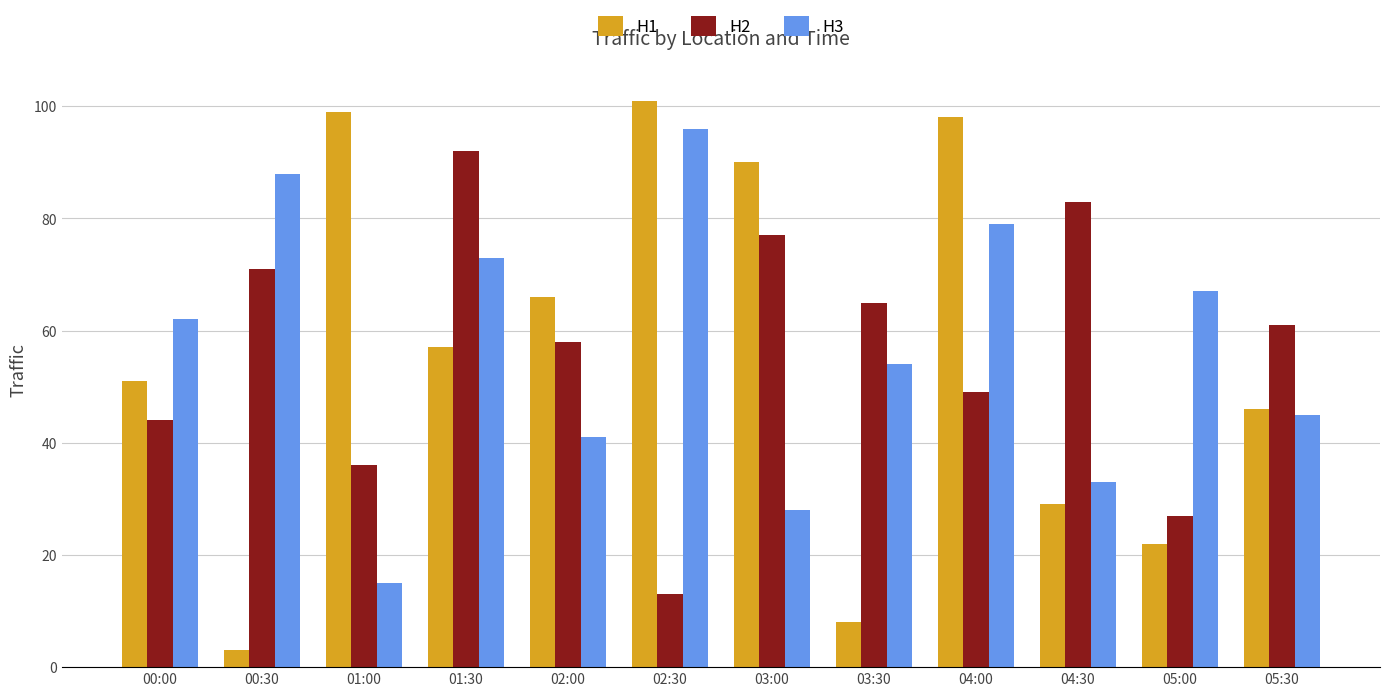

The value of H2 at 03:30 is 89. True or false?

False